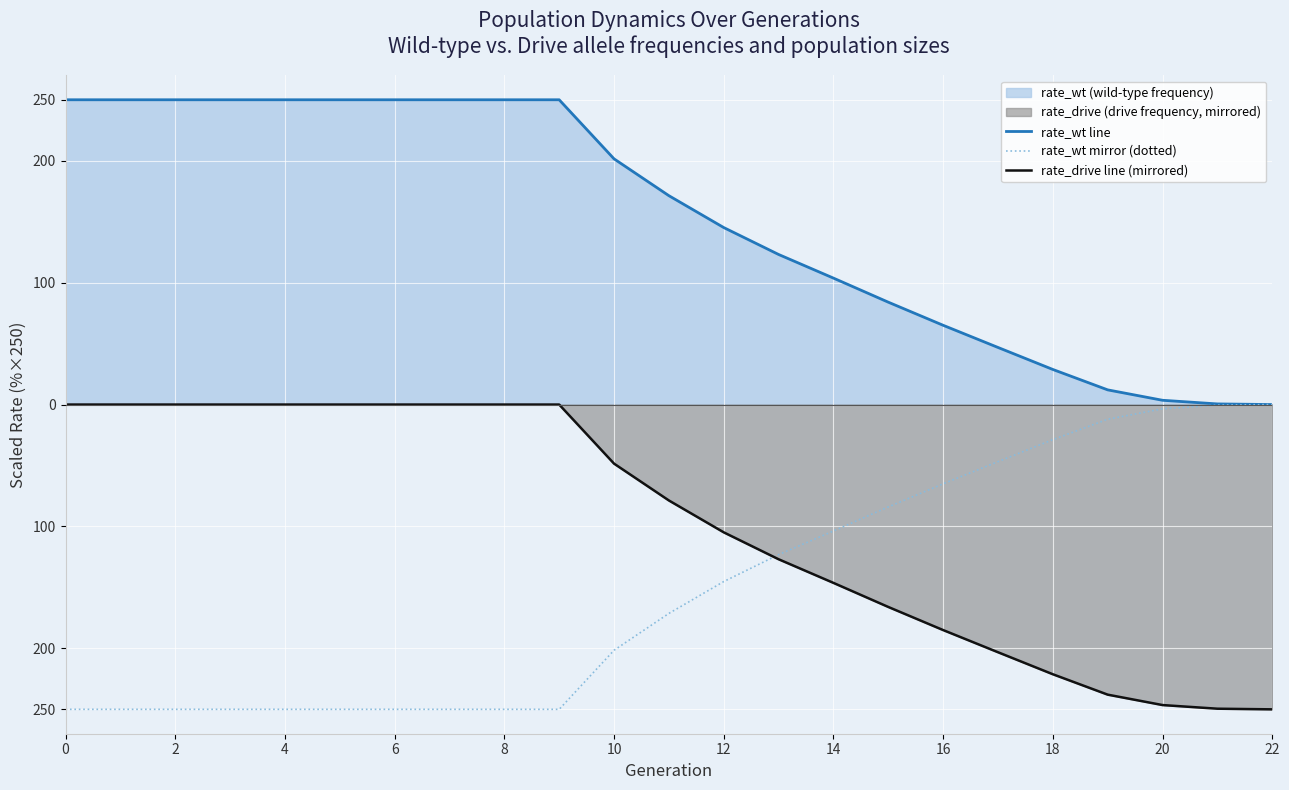

True or false: rate_wt line and rate_wt mirror (dotted) cross at least once.

False